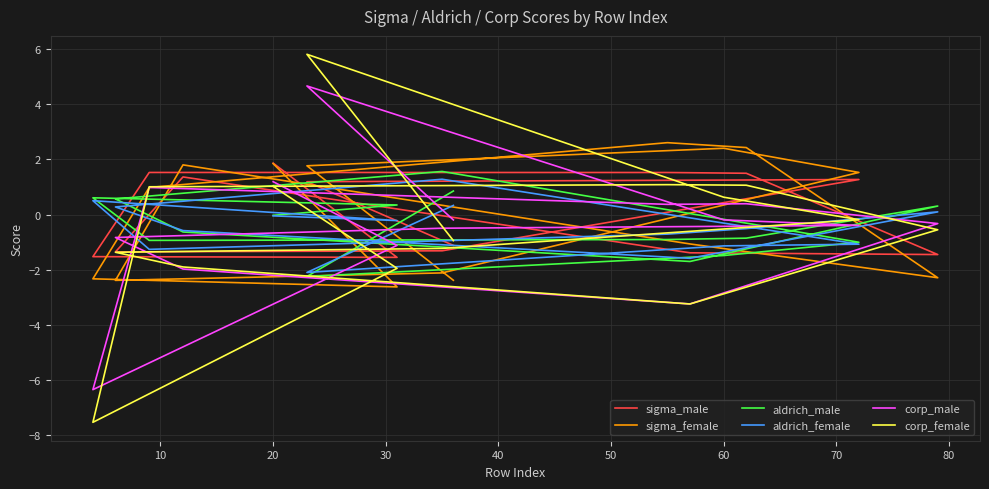

Between which two adjacent categories do aldrich_female and corp_female first intersect?

0 and 10